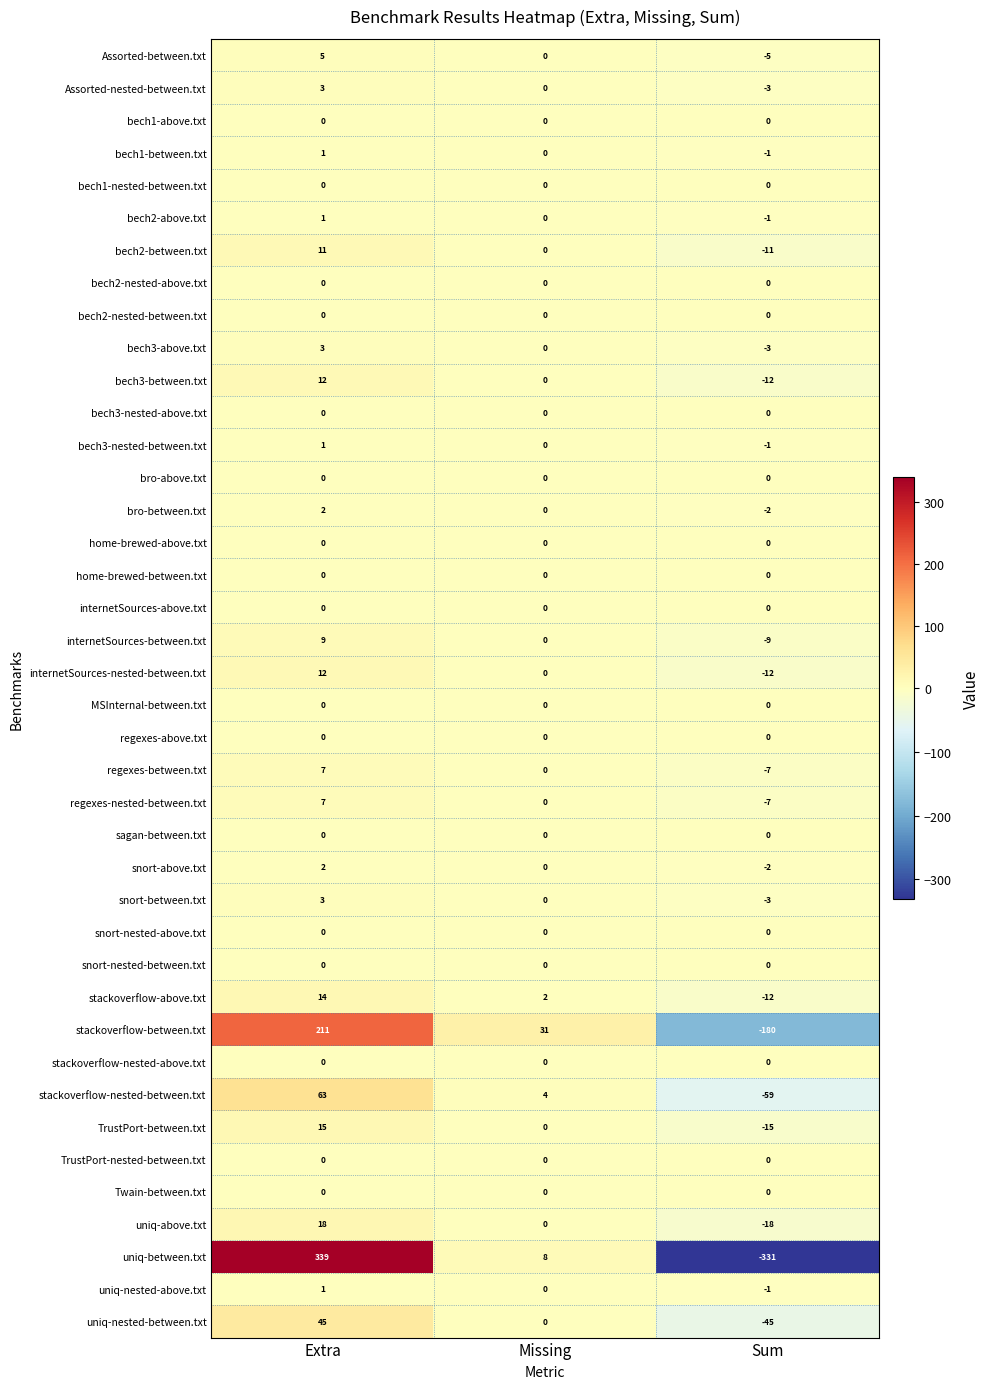

At which label does stackoverflow-above.txt first exceed 2?

Extra